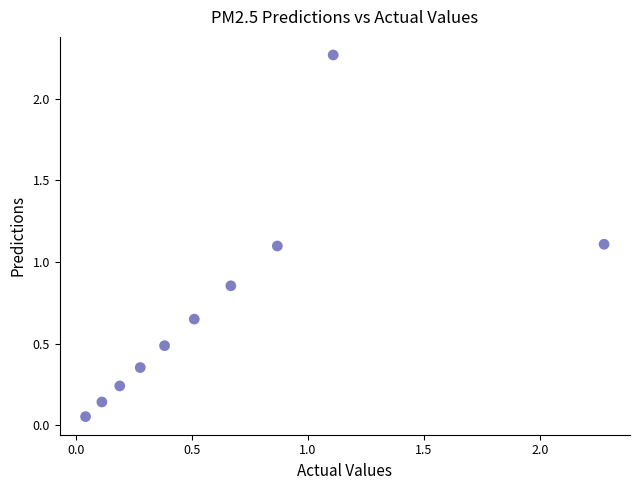

What is the range of Y values (max minus min)?

2.2